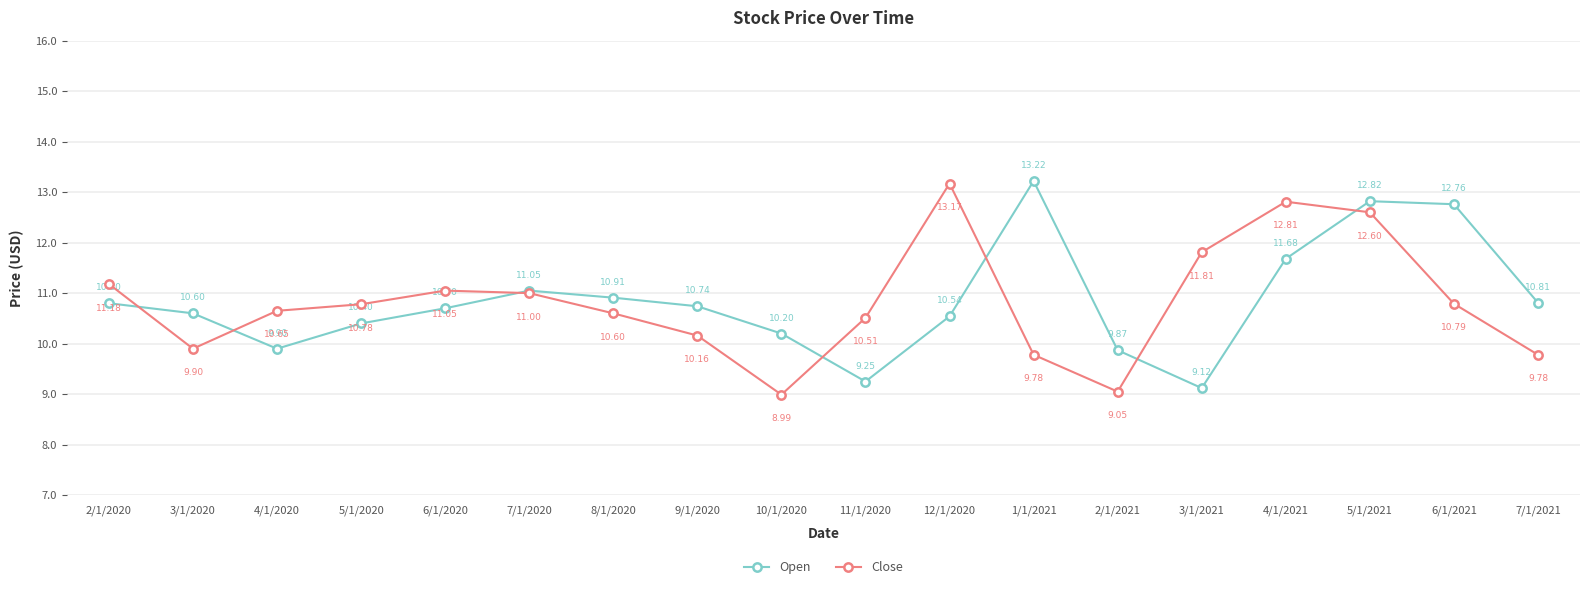

True or false: Close and Open cross at least once.

True